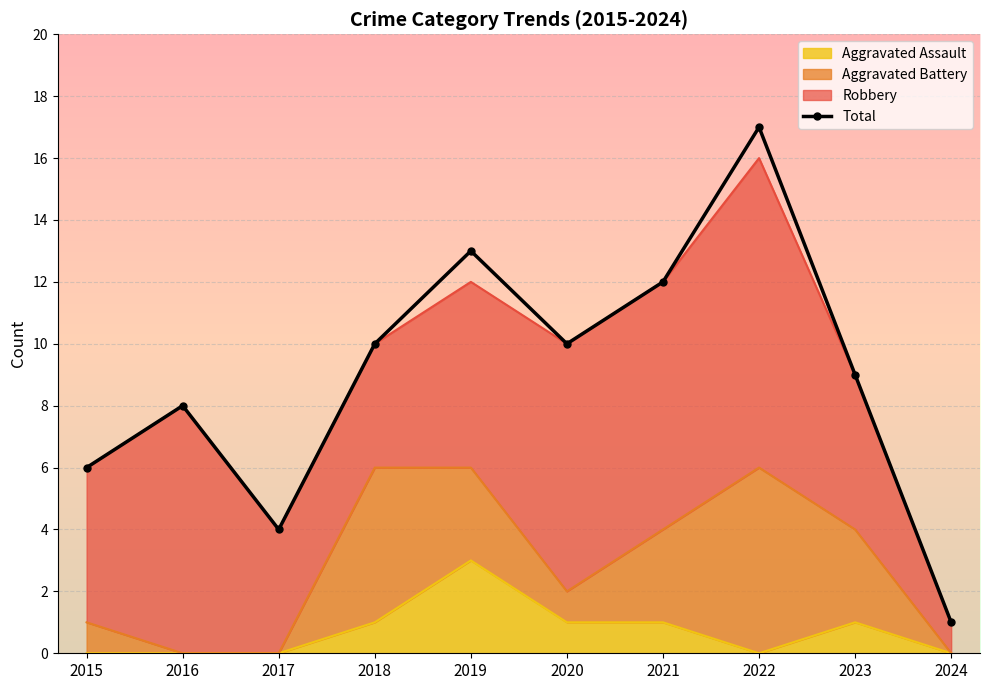

What is the ratio of the value at 2020 to the value at 2021?

0.8